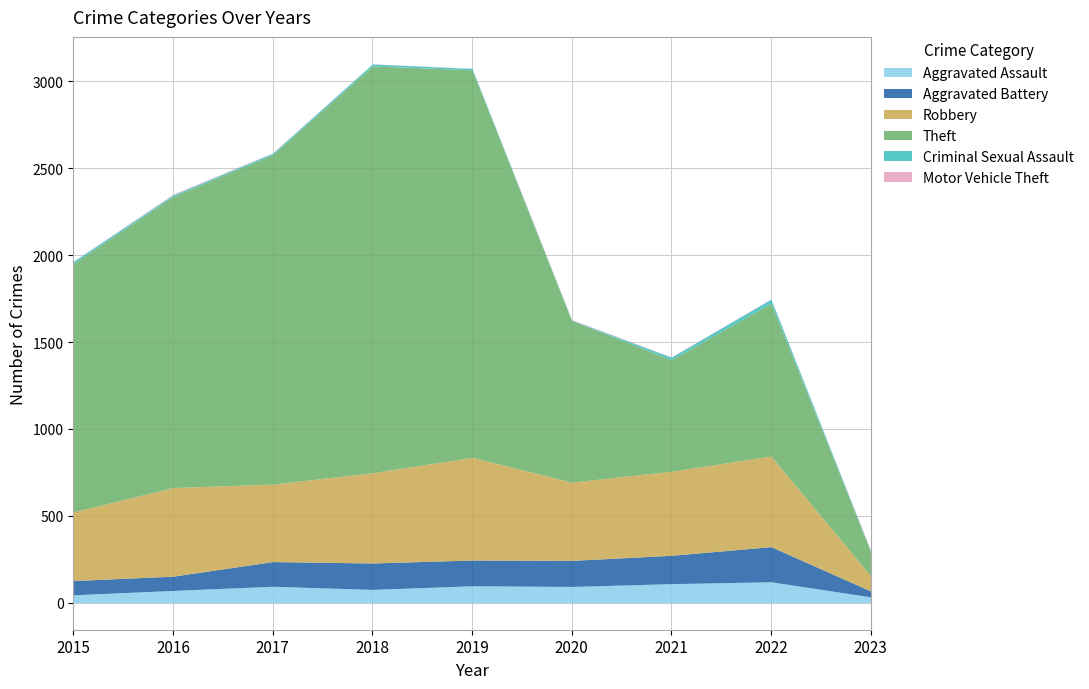

Between 2022 and 2015, which is larger?

2022